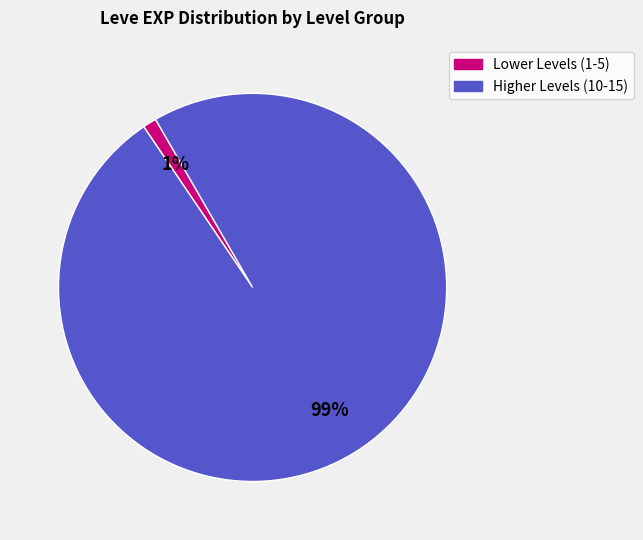

To the nearest percent, what is the average slice percentage?

50%